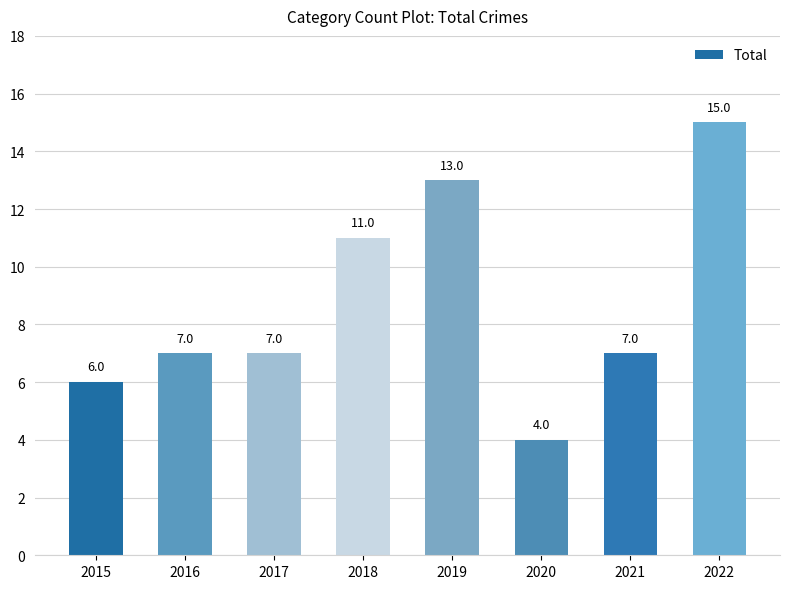

Reading right to left, transcribe all the data shown in this chart.

2022=15	2021=7	2020=4	2019=13	2018=11	2017=7	2016=7	2015=6